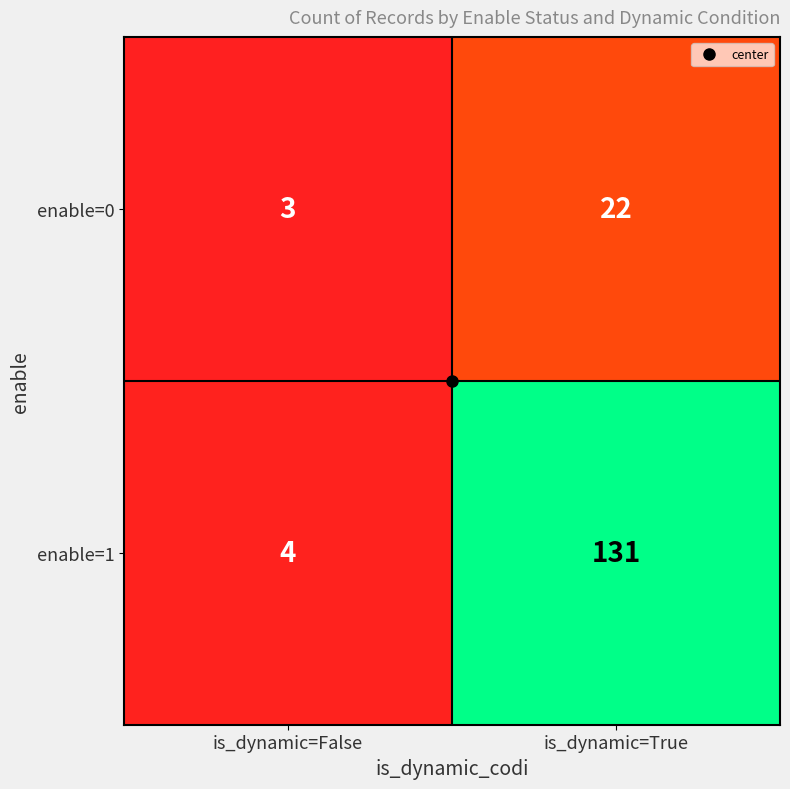

What is the difference between the maximum and minimum values in the enable=0 series?

19